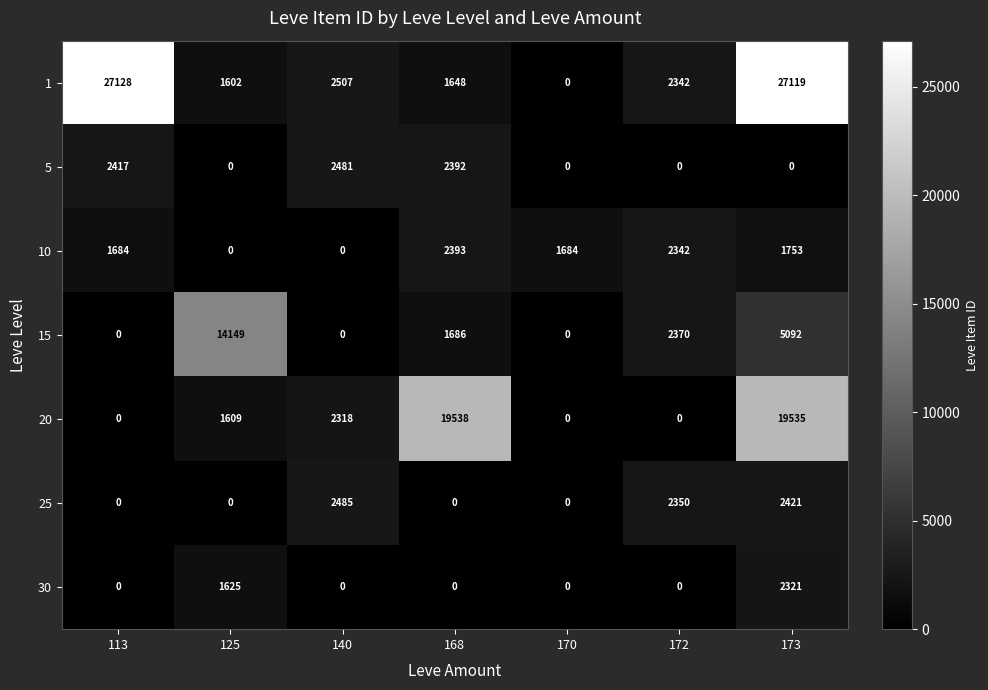

At which category is the sum across all series the highest?

173